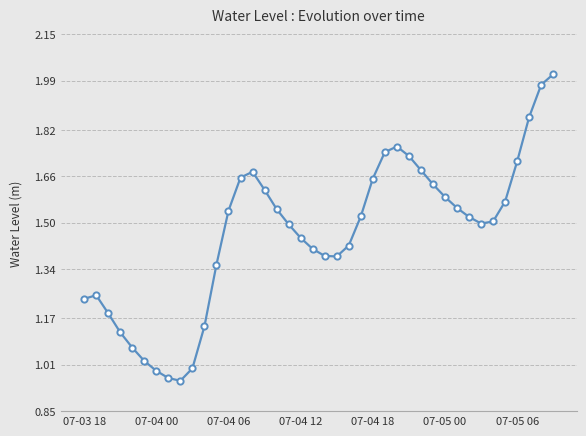

Is it true that the value at 07-04 18 is 2.2?

False